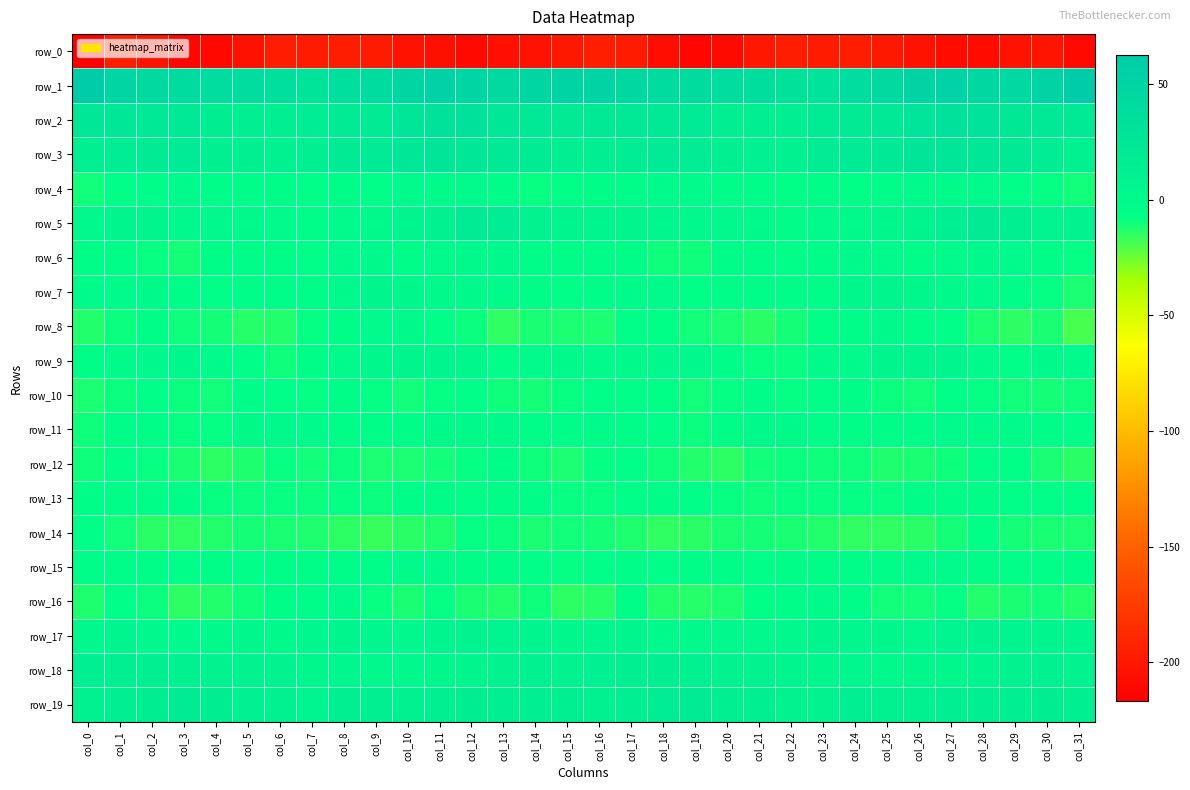

What is the difference between the highest and lowest values at col_15?

251.0